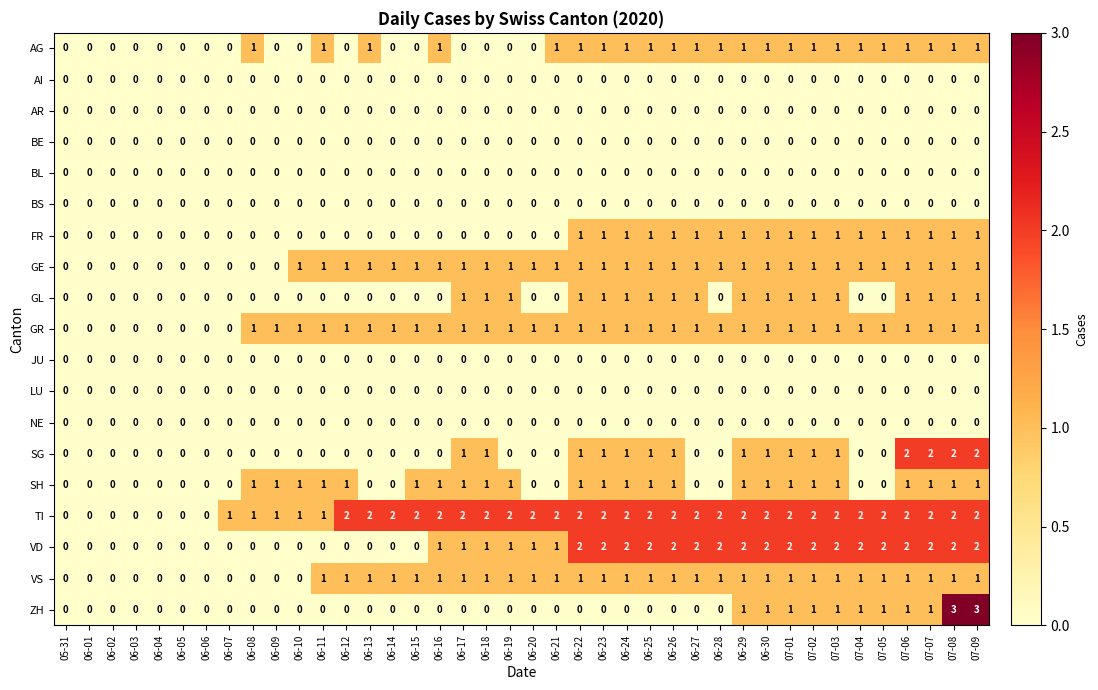

What is the sum of the TI values at 06-11 and 07-01?

3